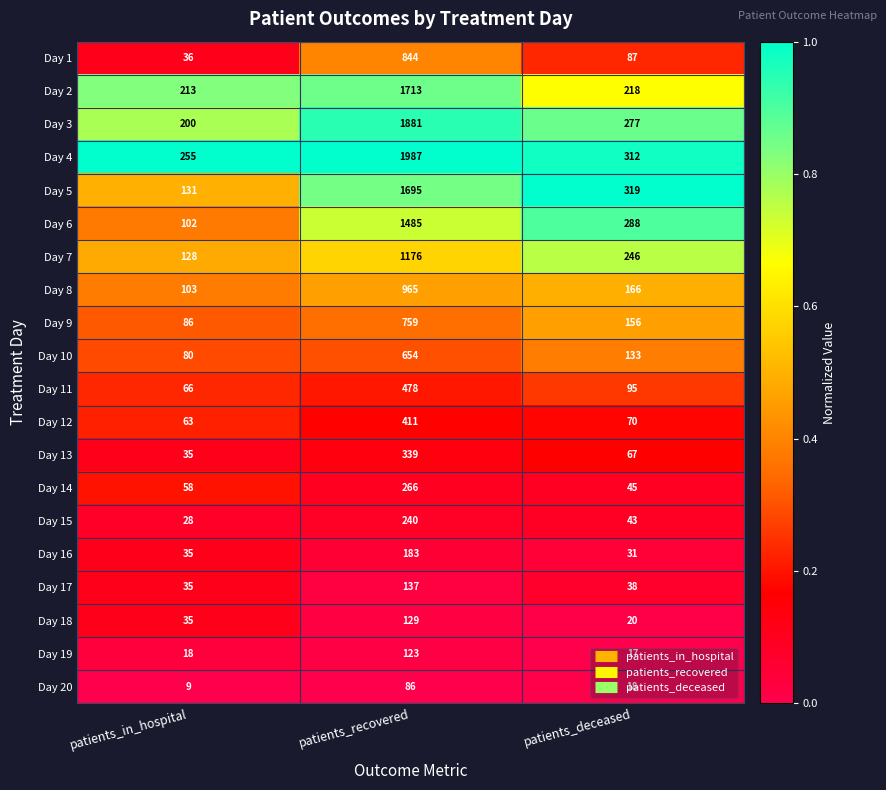

Which series has the largest total across all categories?

Day 4